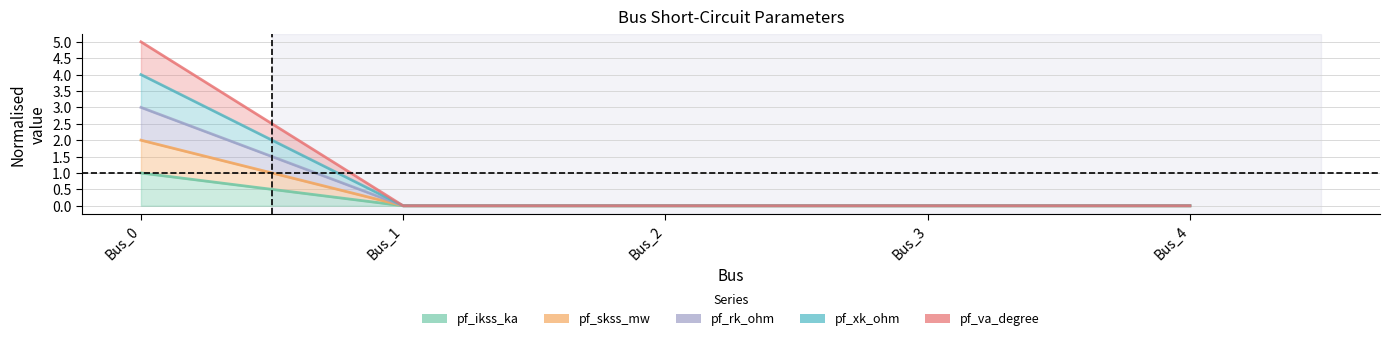

True or false: pf_xk_ohm and pf_ikss_ka intersect in this chart.

False